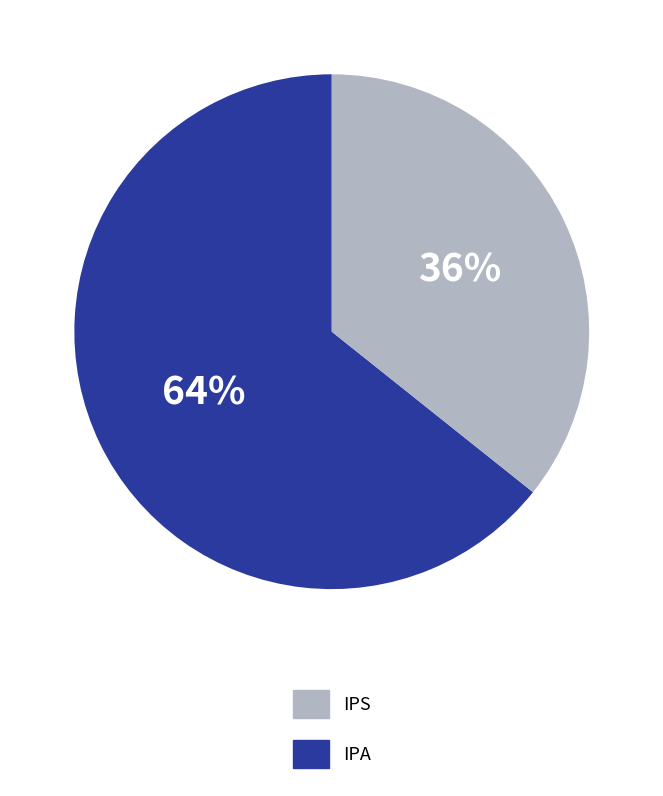

To the nearest percent, what is the average slice percentage?

50%